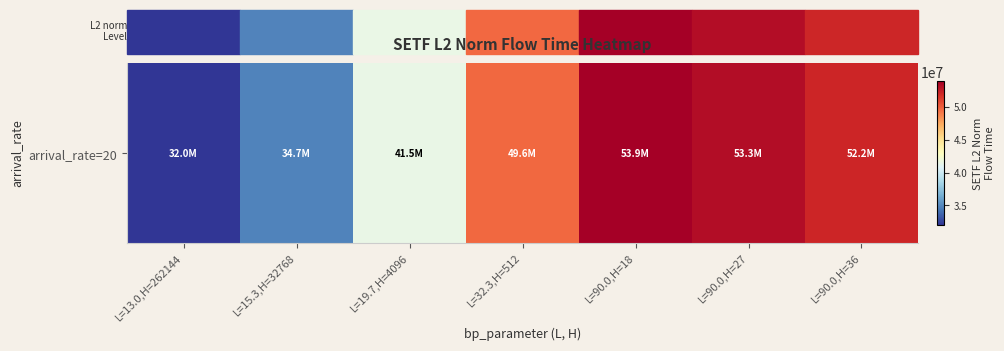

What is the greatest value displayed?

53925914.3